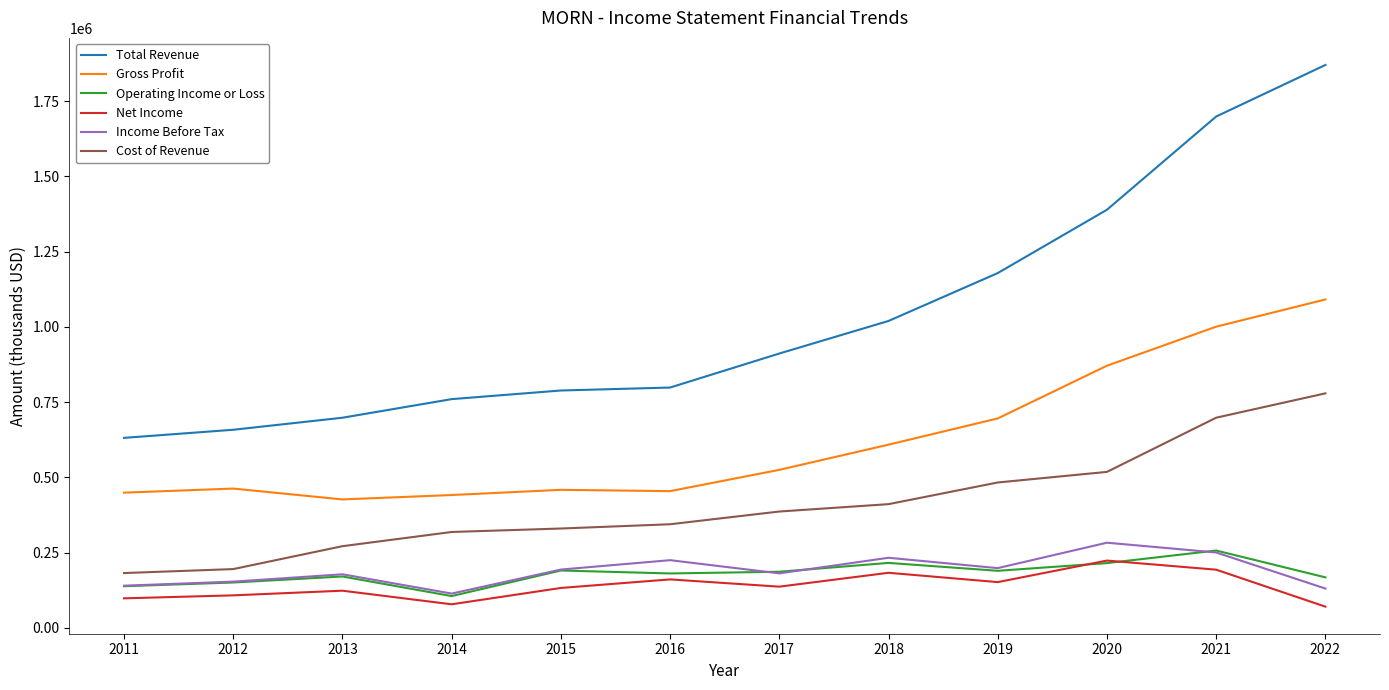

Which label corresponds to the largest value in the chart?

2022